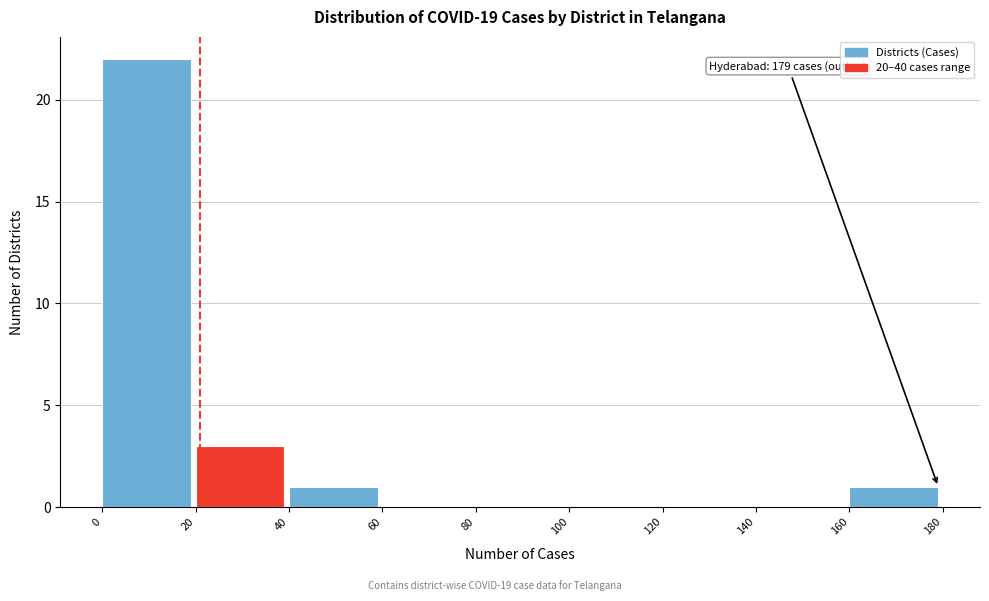

Which range on the x-axis has the tallest bar?

0 to 20